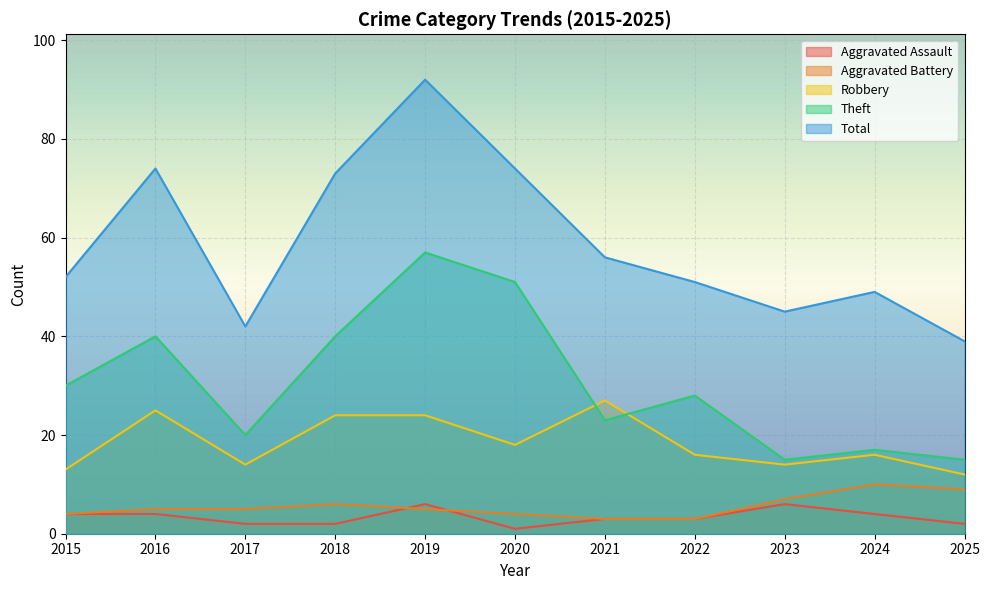

At which label is Theft closest to 36?

2016